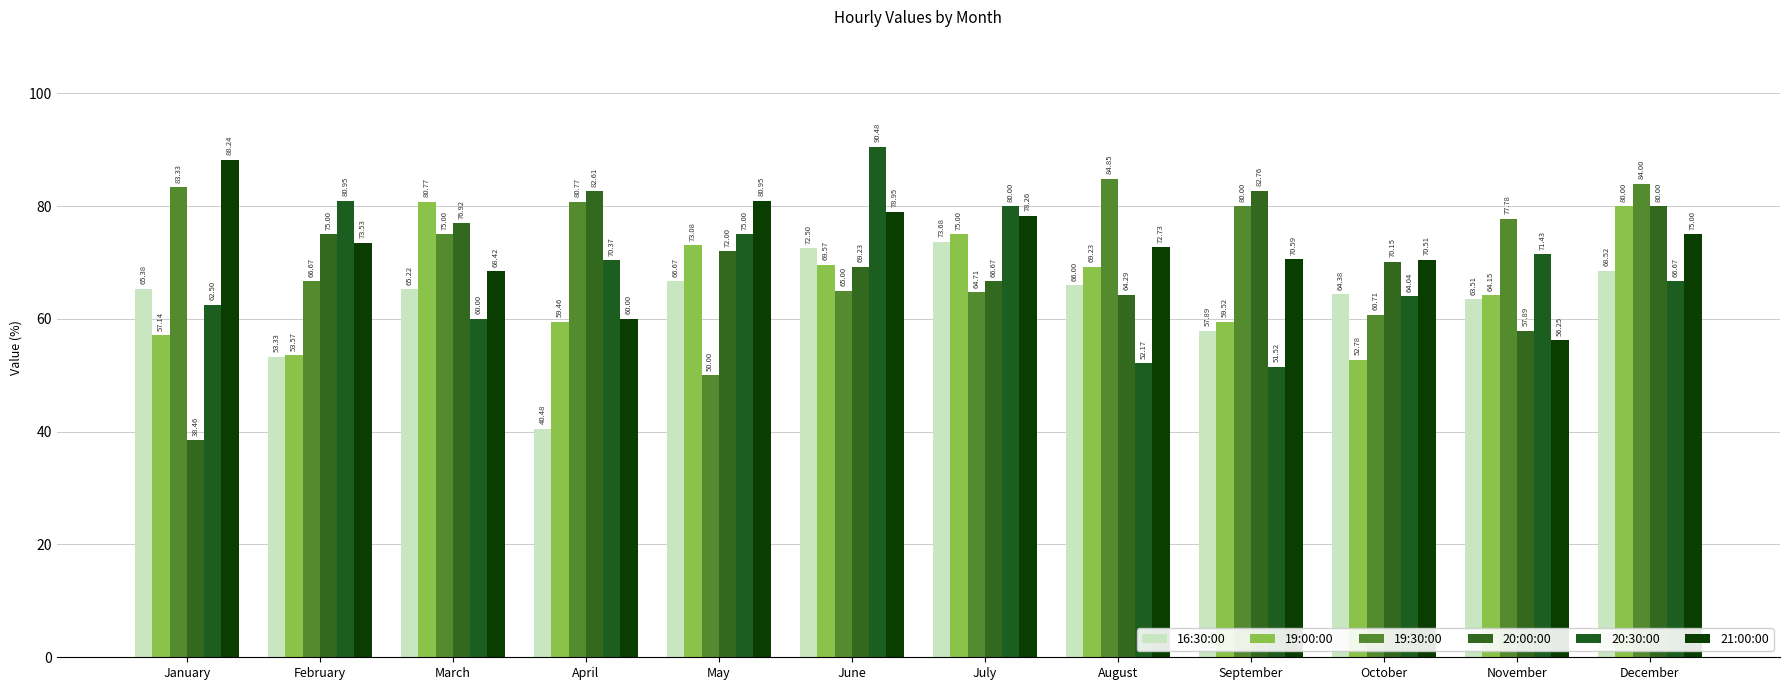

What is the value of the 19:00:00 bar at the 2nd from the left?

53.6